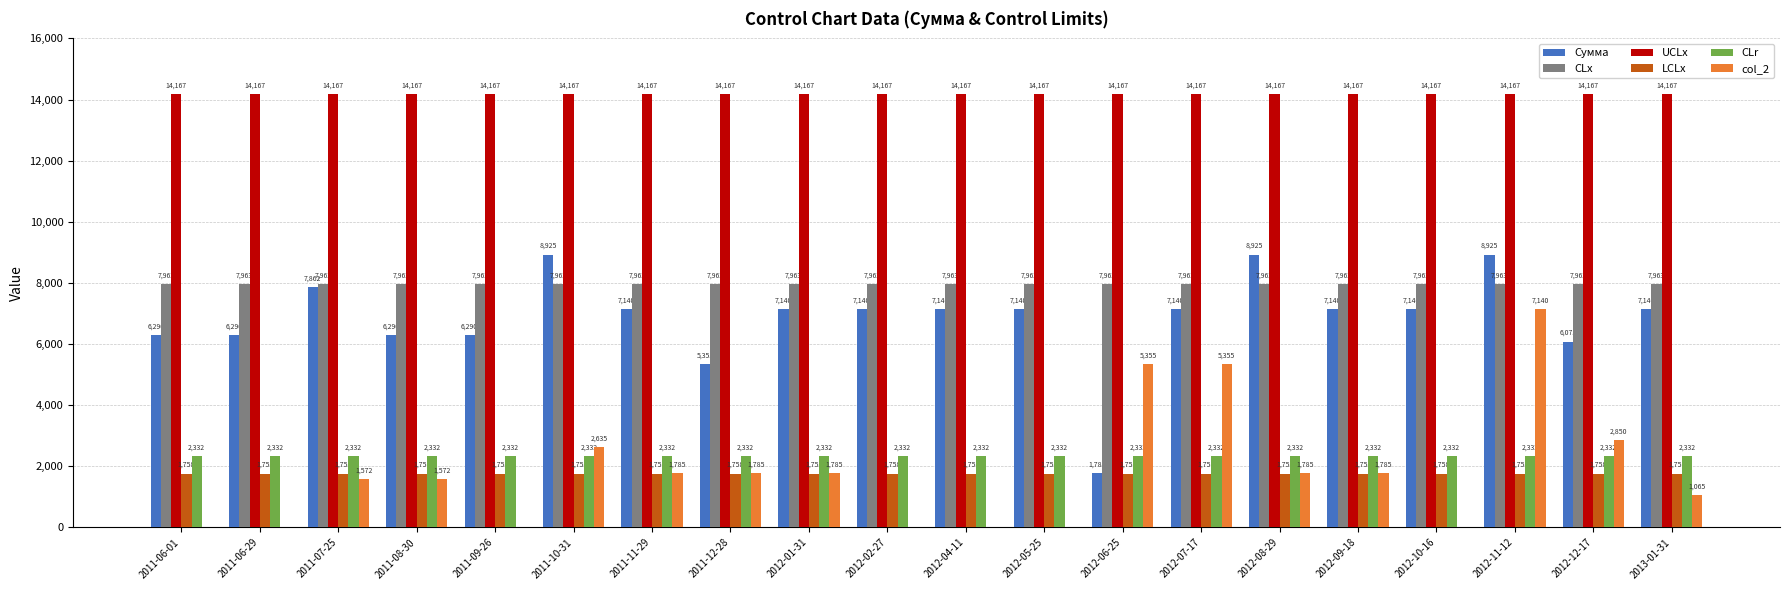

Is it true that CLr equals 2332.5 at 2012-08-29?

True